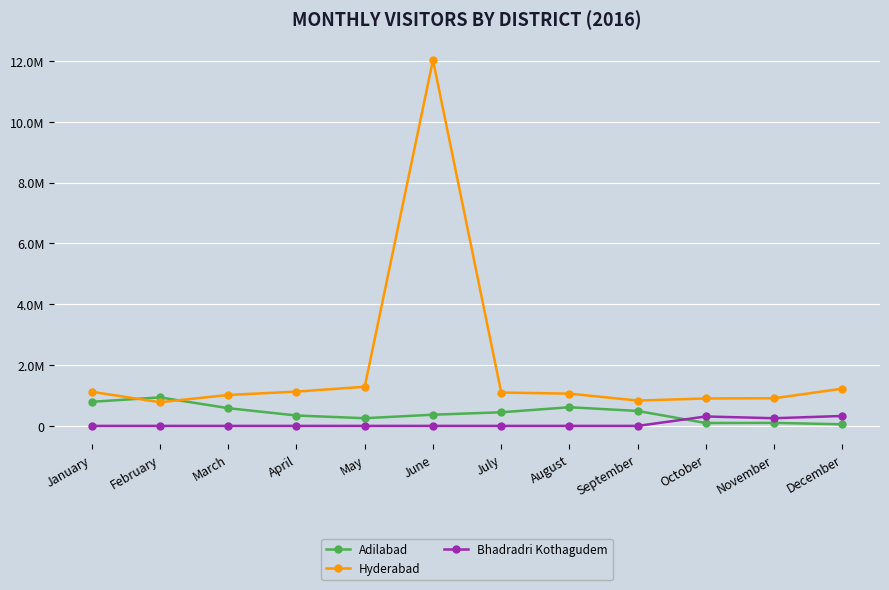

Rank the series by their average value, from highest to lowest.

Hyderabad, Adilabad, Bhadradri Kothagudem